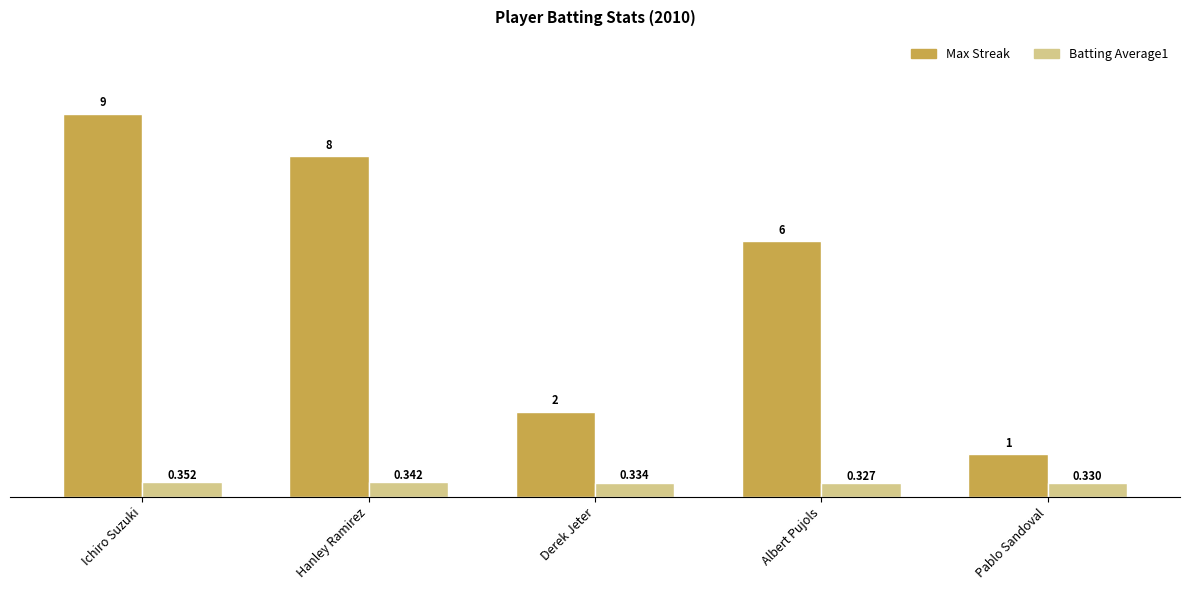

What is the spread (max minus min) of values at Albert Pujols?

5.7